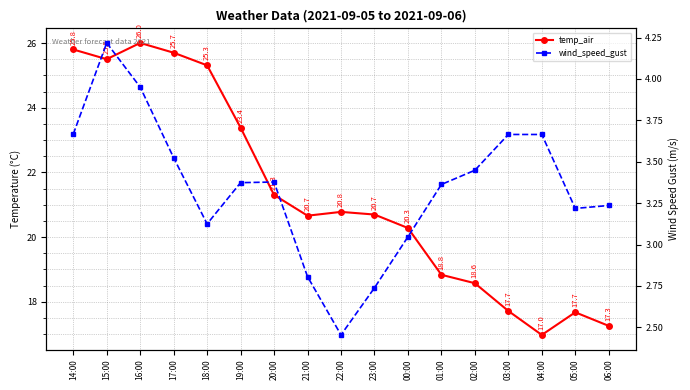

What is the label of the 13th point from the left?

02:00